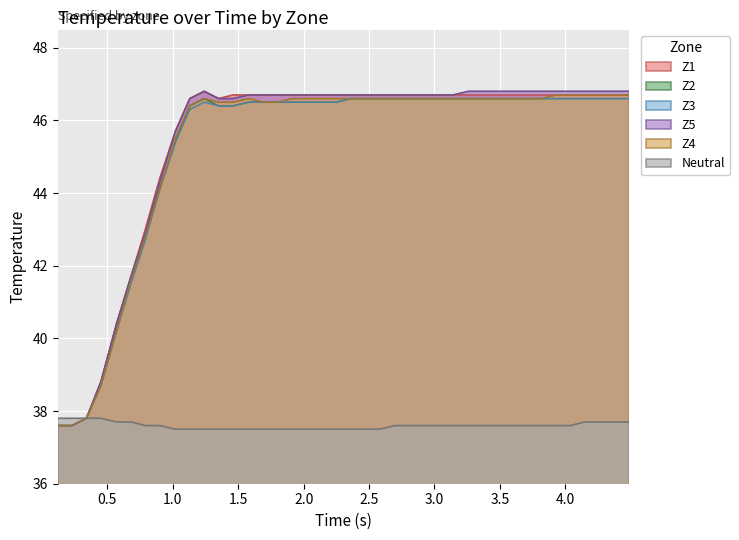

What is the greatest value displayed?

46.8